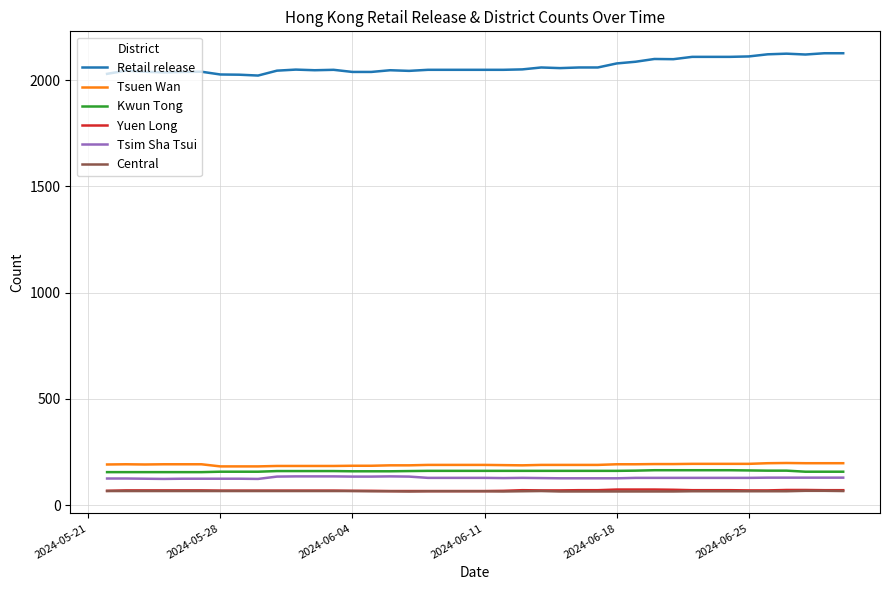

True or false: Kwun Tong and Tsim Sha Tsui cross at least once.

False